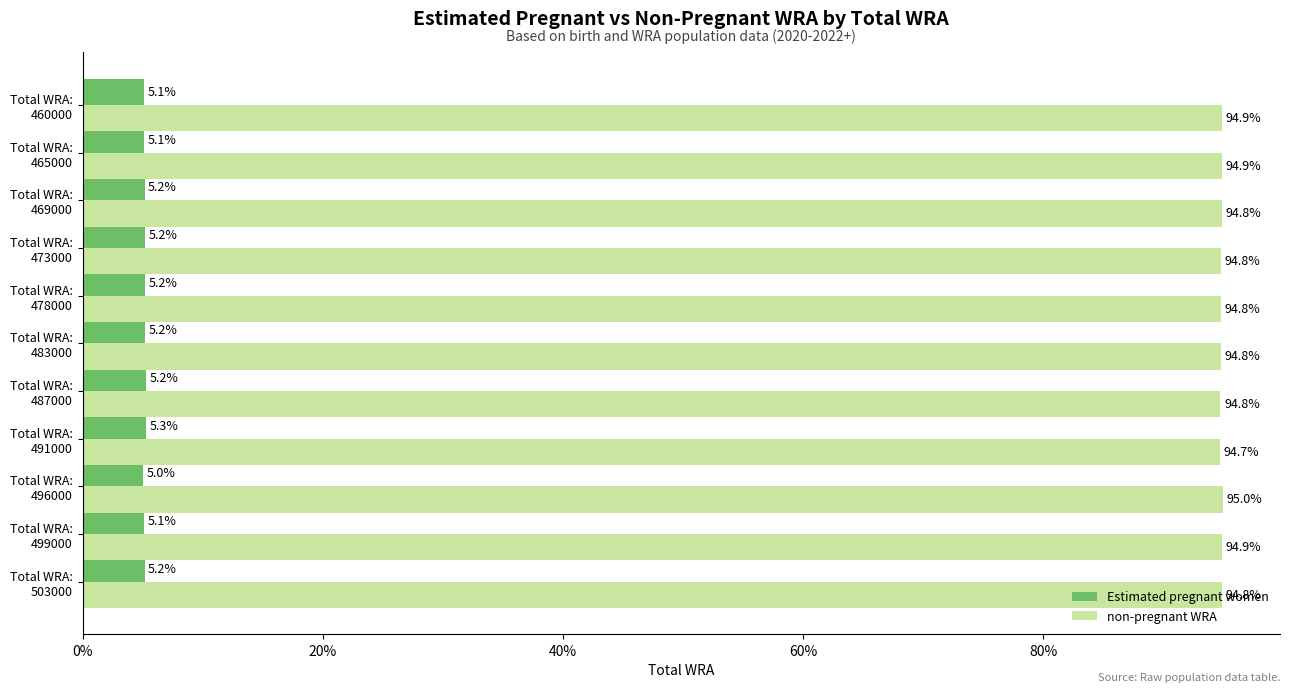

What is the sum of all non-pregnant WRA values?

1043.2